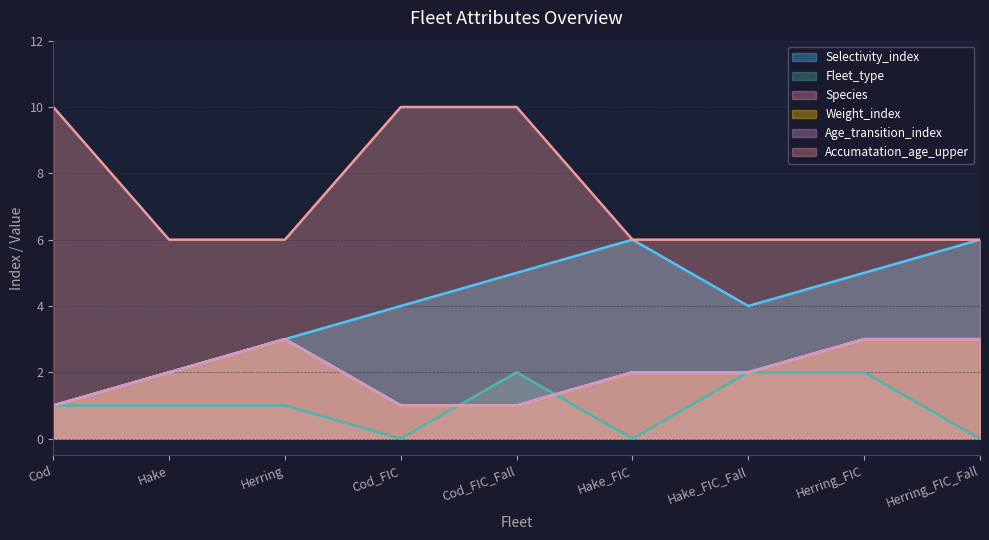

What is the maximum value for Selectivity_index?

6